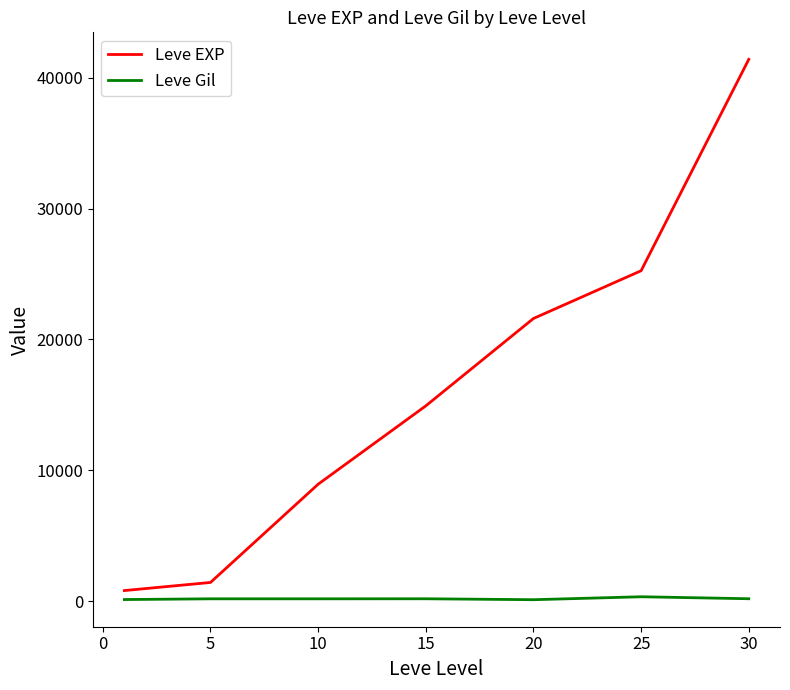

How many distinct data groups are displayed?

2